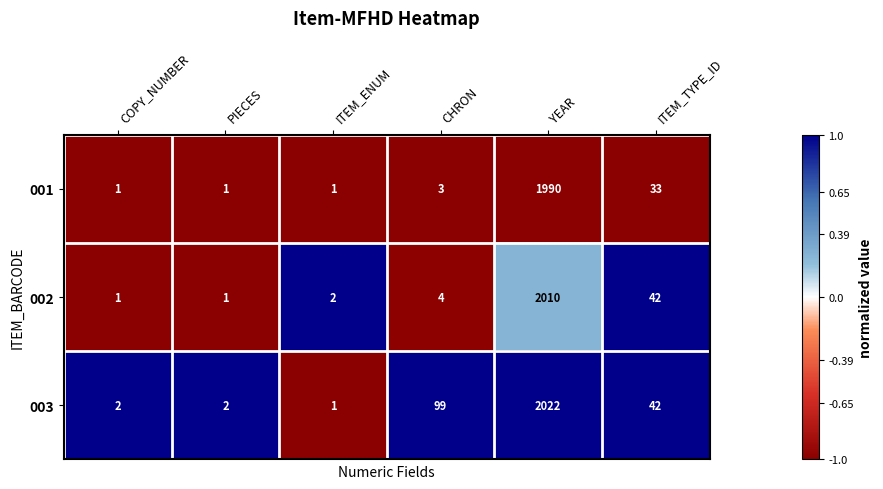

Read the 001 value at ITEM_TYPE_ID, to the nearest 10.

30